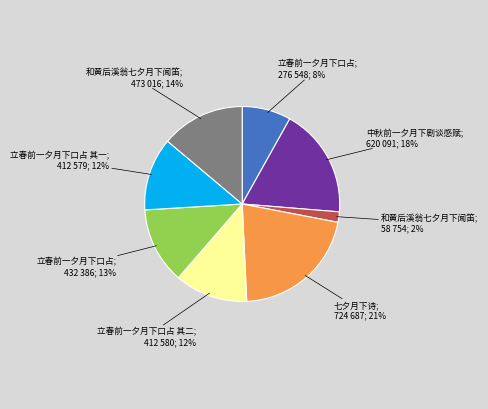

To the nearest percent, what is the average slice percentage?

12%